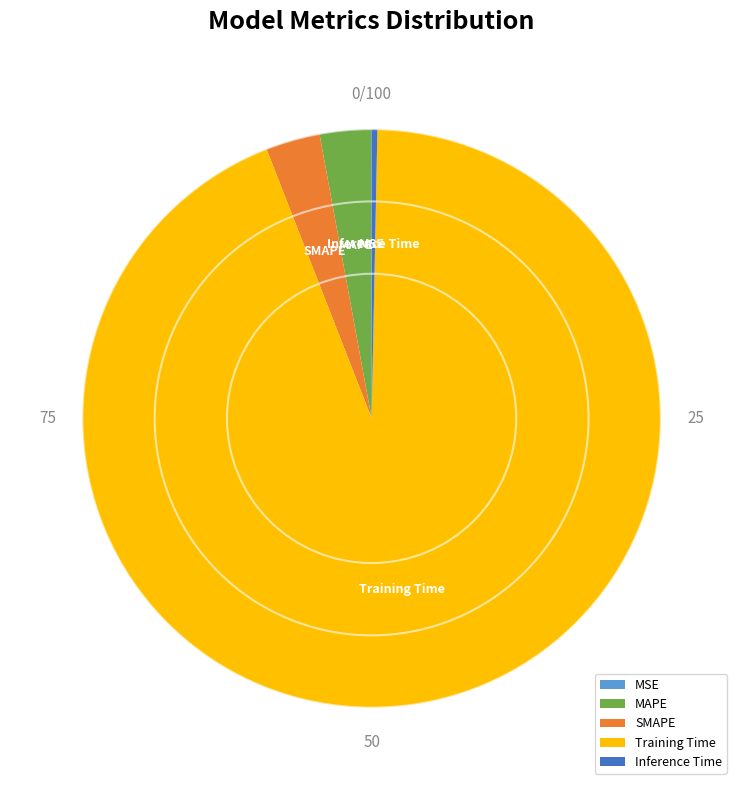

Which slice represents more than half of the pie?

Training Time